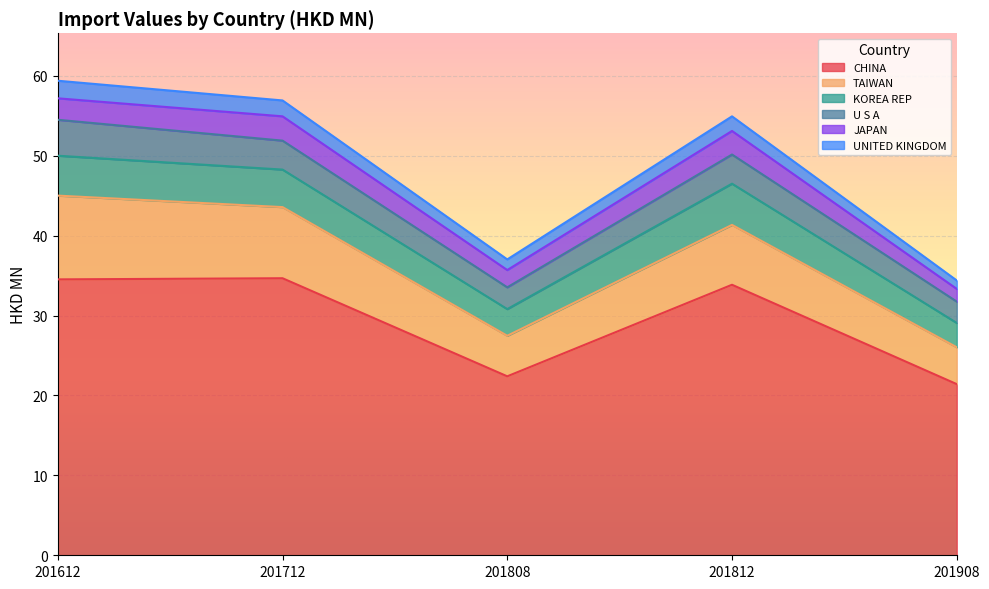

The TAIWAN series shows 7.8 at 201808. True or false?

False